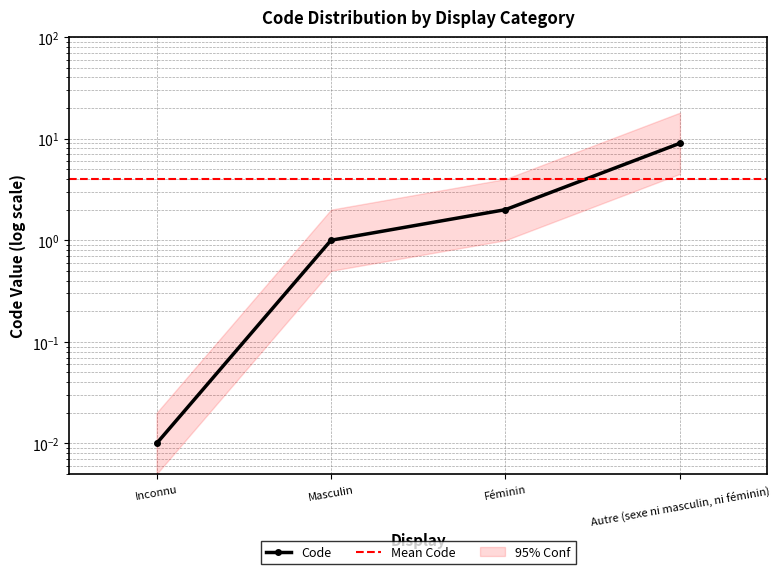

Approximately how many times larger is the value at Masculin compared to Autre (sexe ni masculin, ni féminin)?

0.1